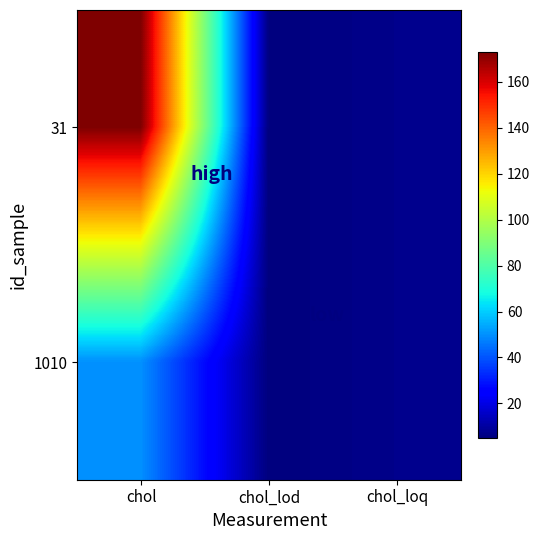

Reading left to right, what are all the values shown in this chart?

31: chol=173	chol_lod=5	chol_loq=7
1010: chol=50	chol_lod=5	chol_loq=7